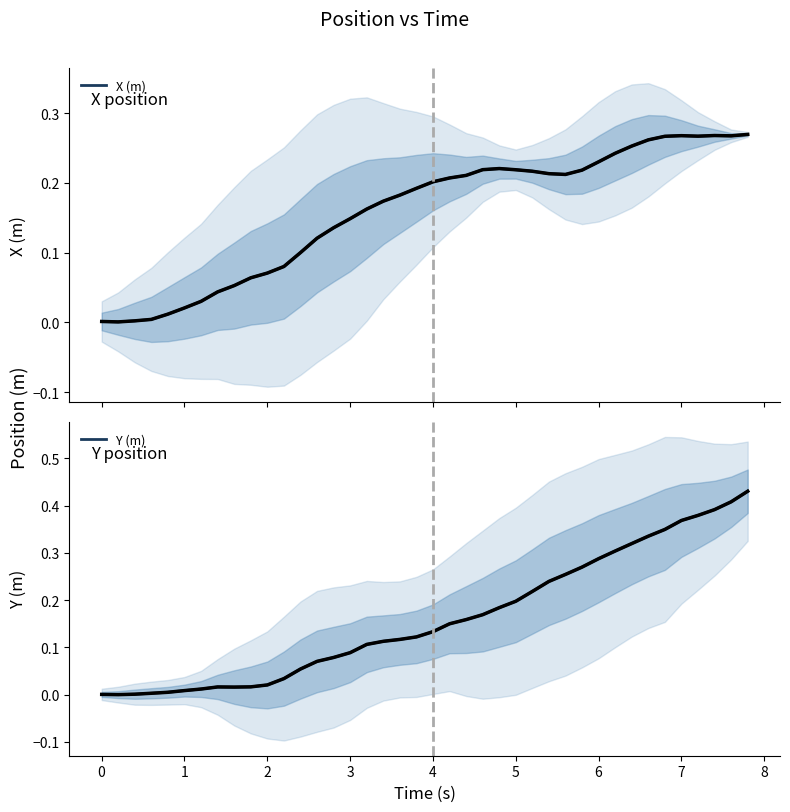

How many times do Y (m) and X (m) cross each other?

1